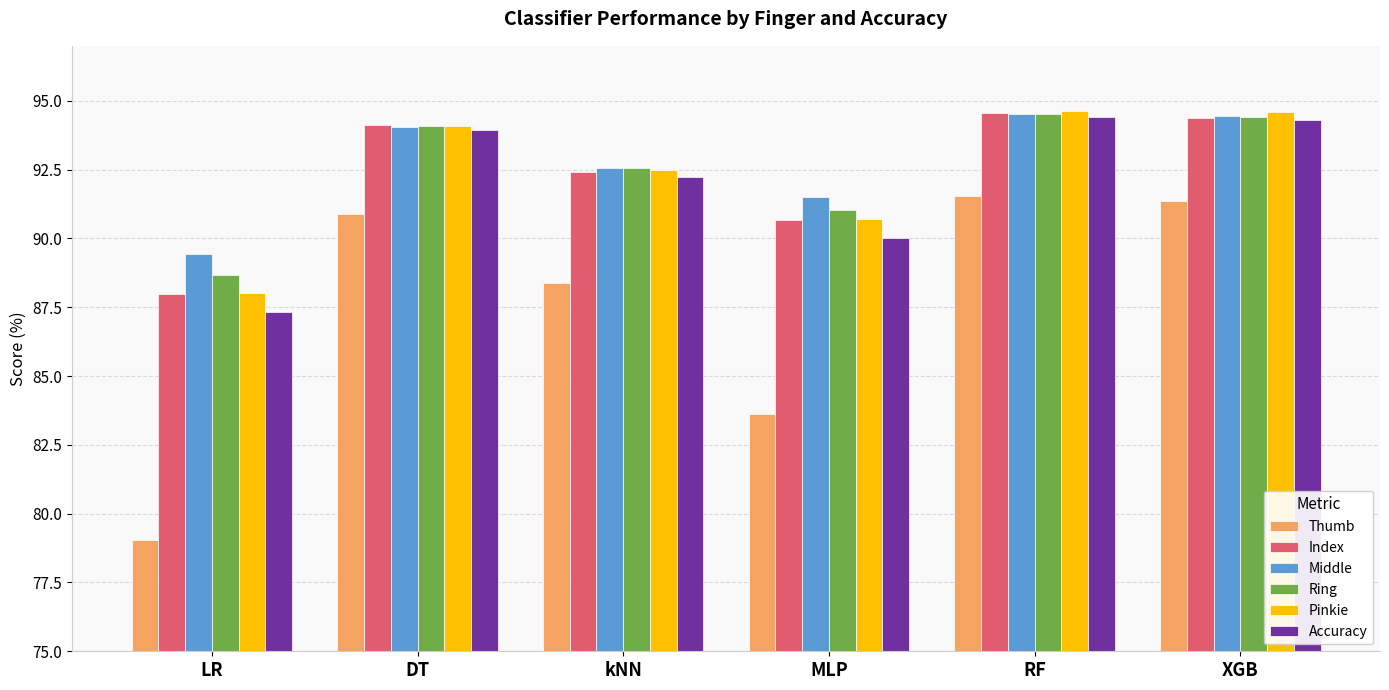

What is the sum of the Pinkie values at XGB and LR?

182.6